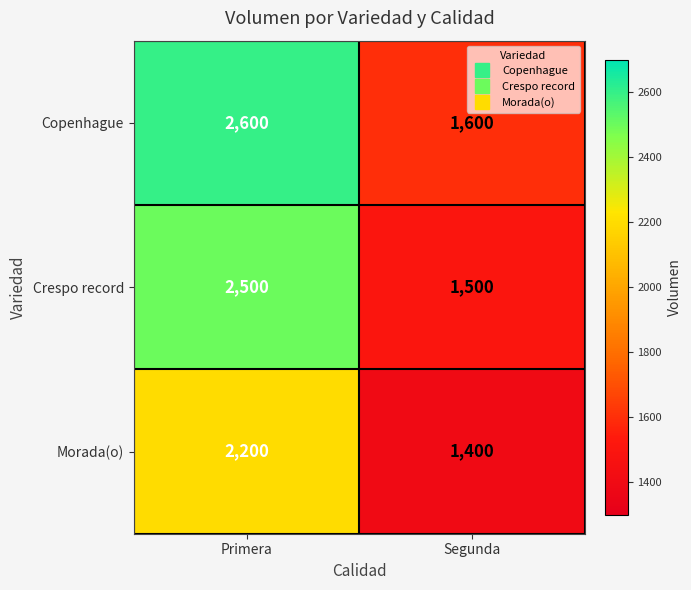

List the series in order of their peak value, highest first.

Copenhague, Crespo record, Morada(o)